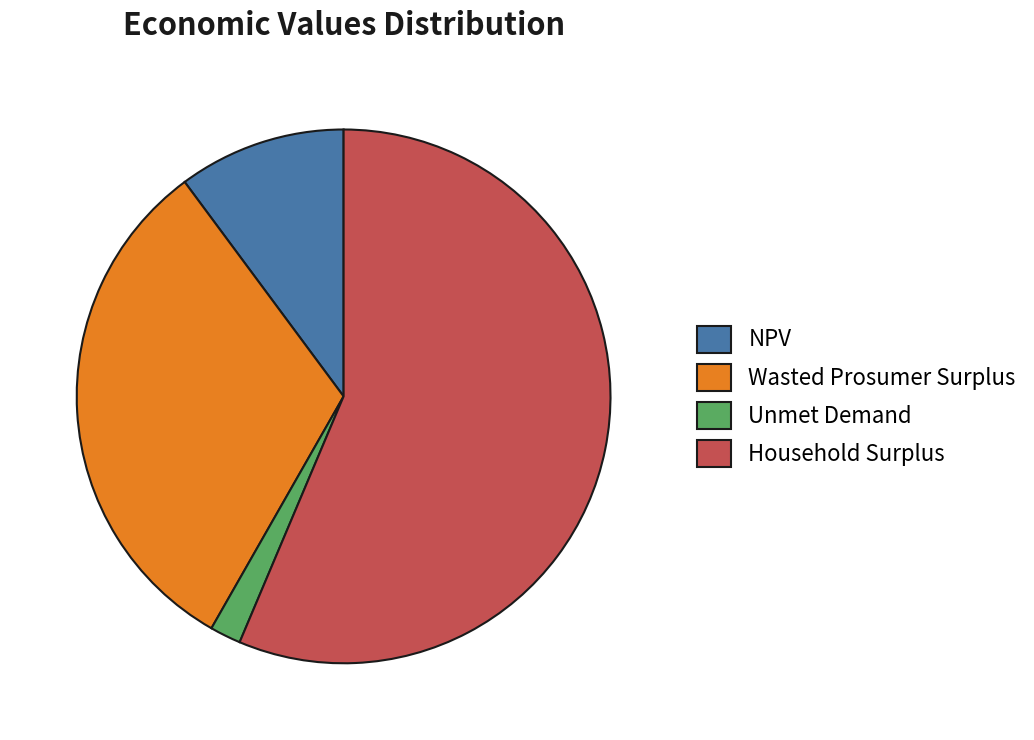

What is the smallest slice in the pie chart?

Unmet Demand